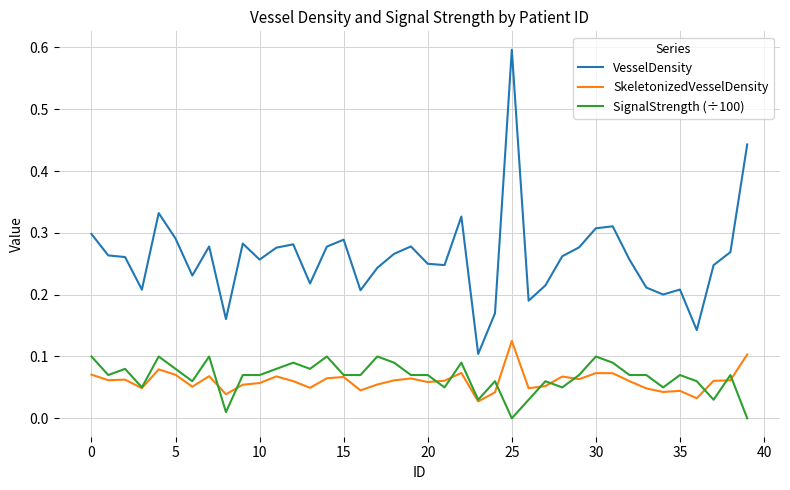

True or false: VesselDensity and SkeletonizedVesselDensity cross at least once.

False